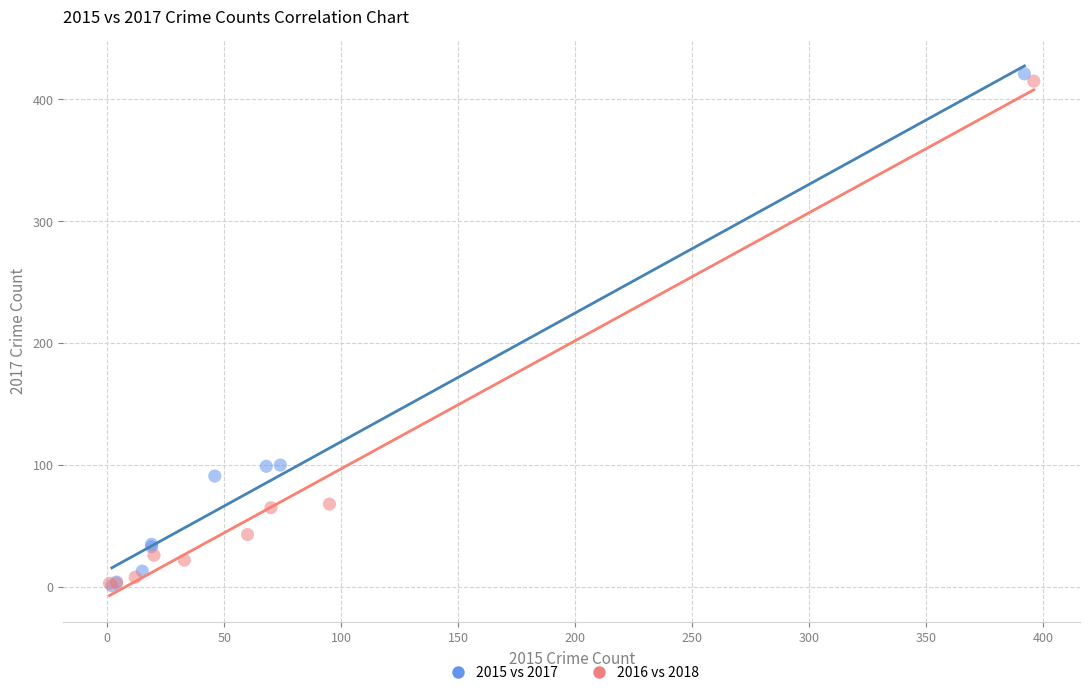

Which series has the widest spread of Y values?

2015 vs 2017